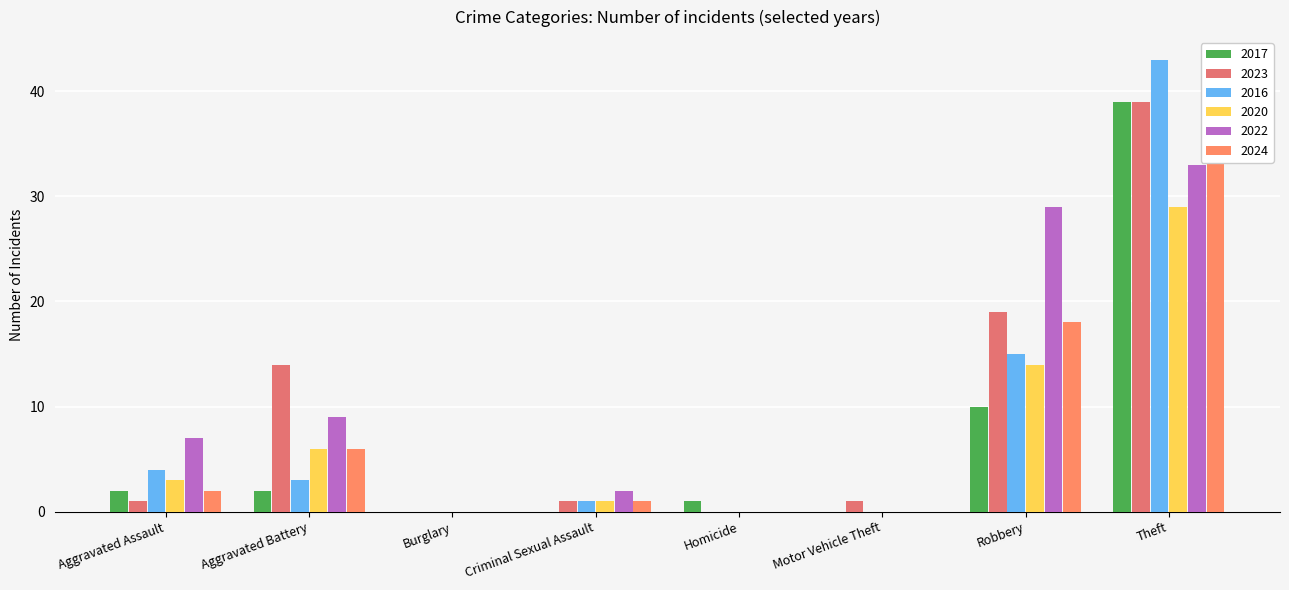

What is the maximum value for 2022?

33